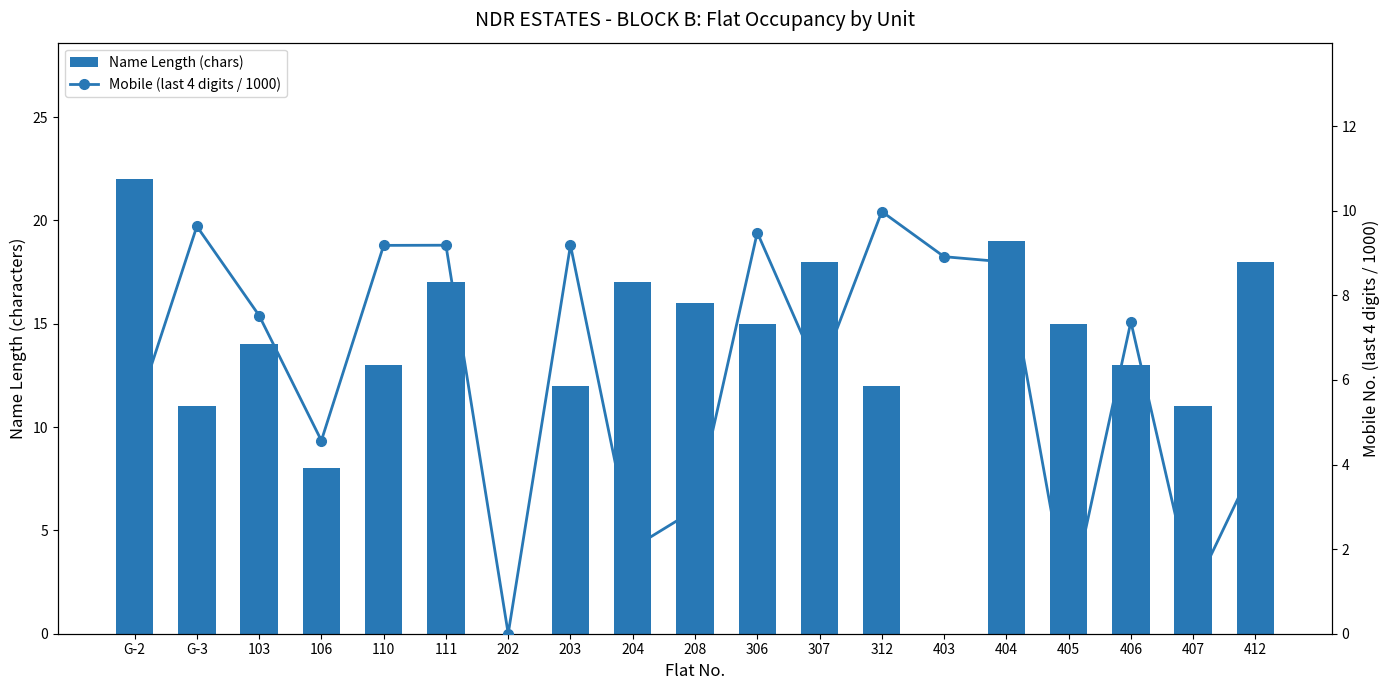

Does the chart contain stacked bars?

No